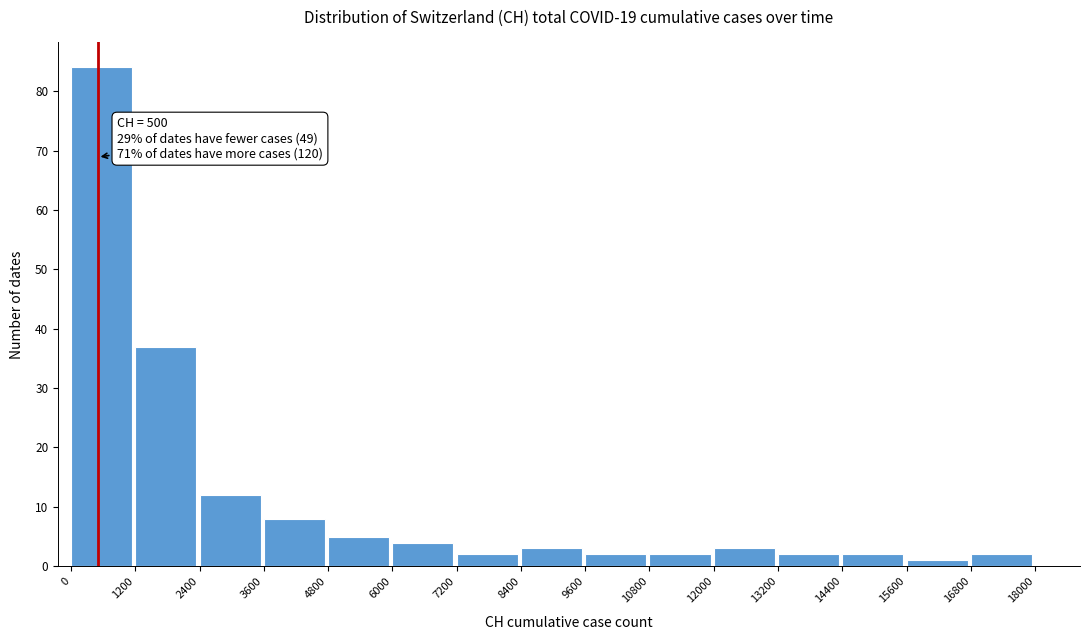

Over which range of the x-axis is the bar tallest?

0 to 1200